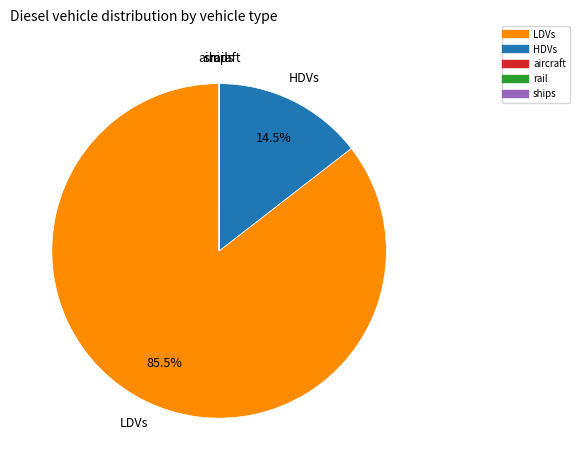

Does any single category account for the majority?

Yes